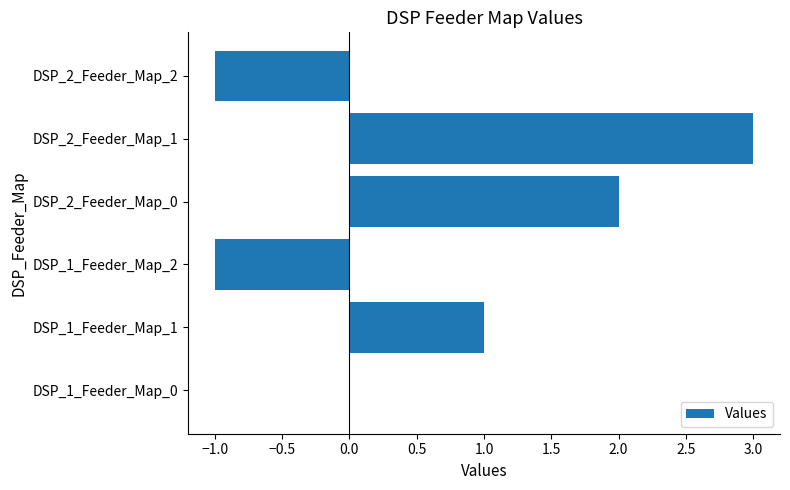

At which label is the value closest to 1?

DSP_1_Feeder_Map_1